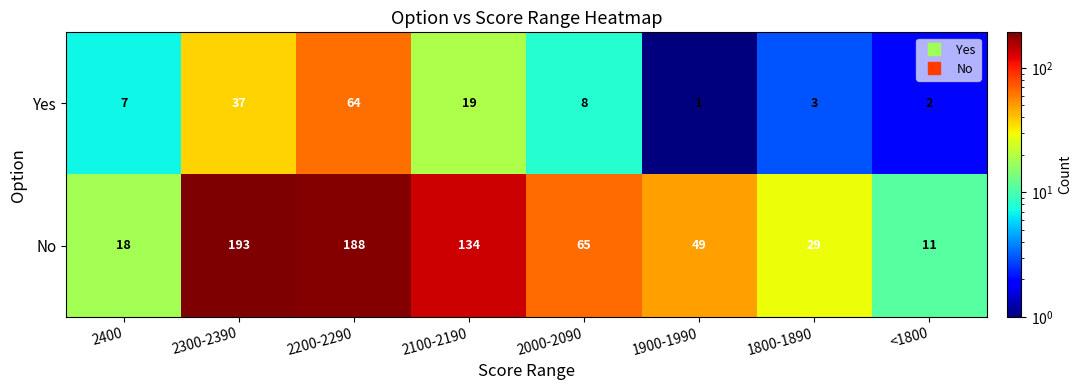

Which series has the largest total across all categories?

No